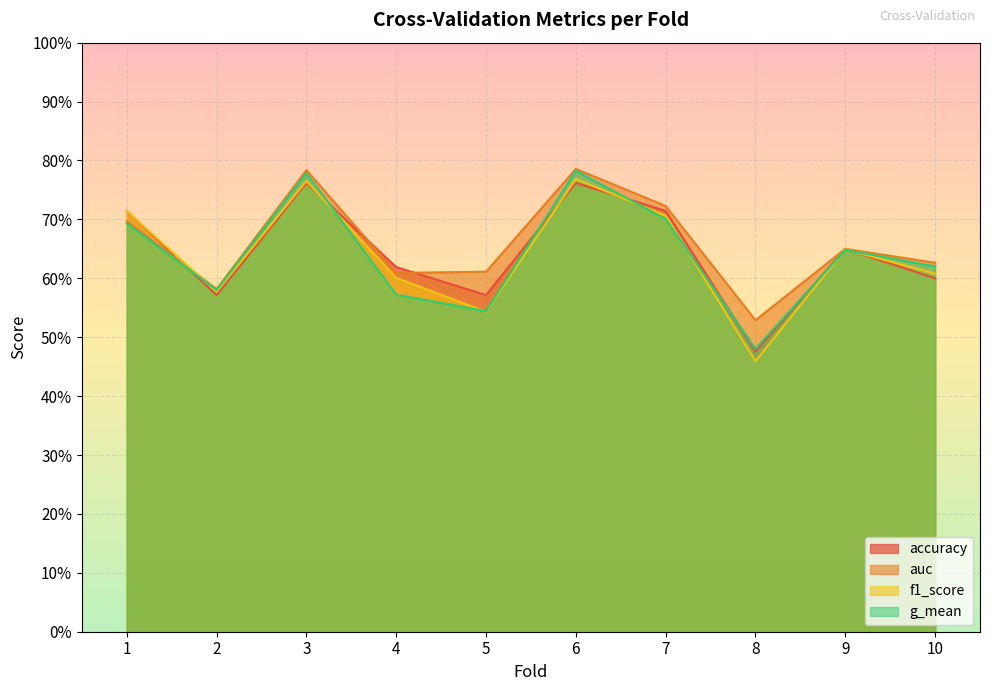

Is the value of f1_score at 7 greater than the value of auc at 4?

Yes